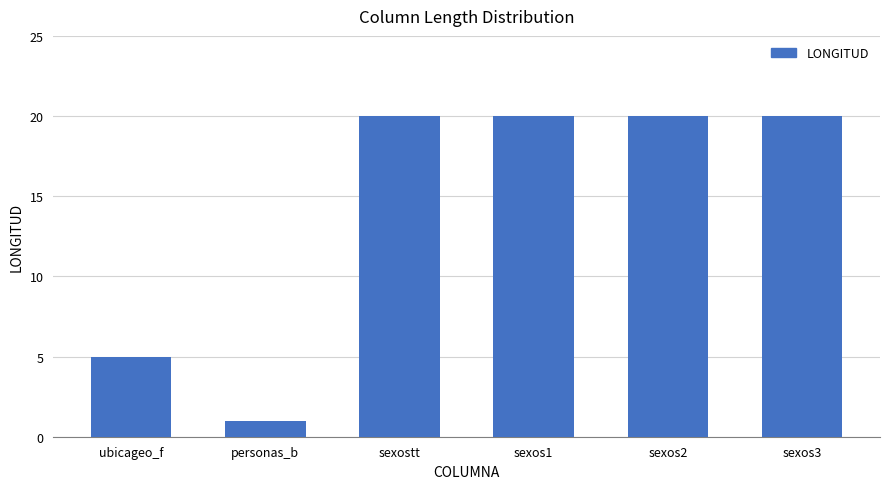

Where is the data nearest to the value 10?

ubicageo_f